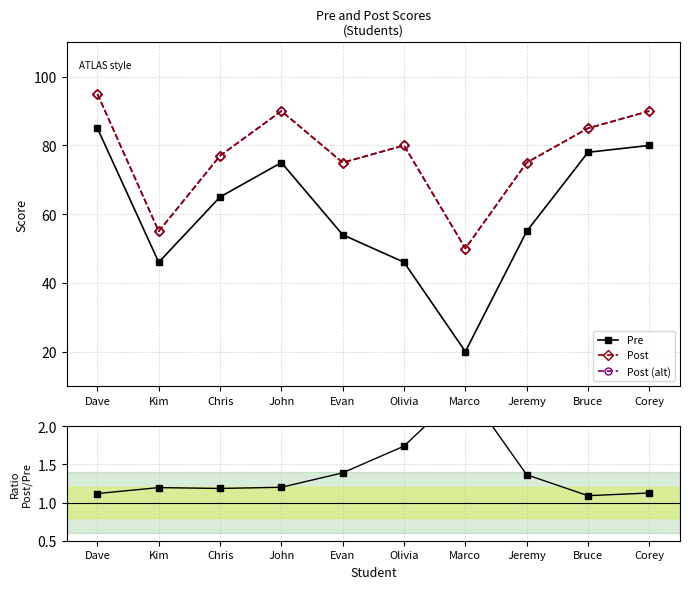

What is the label of the 2nd point from the right?

Bruce